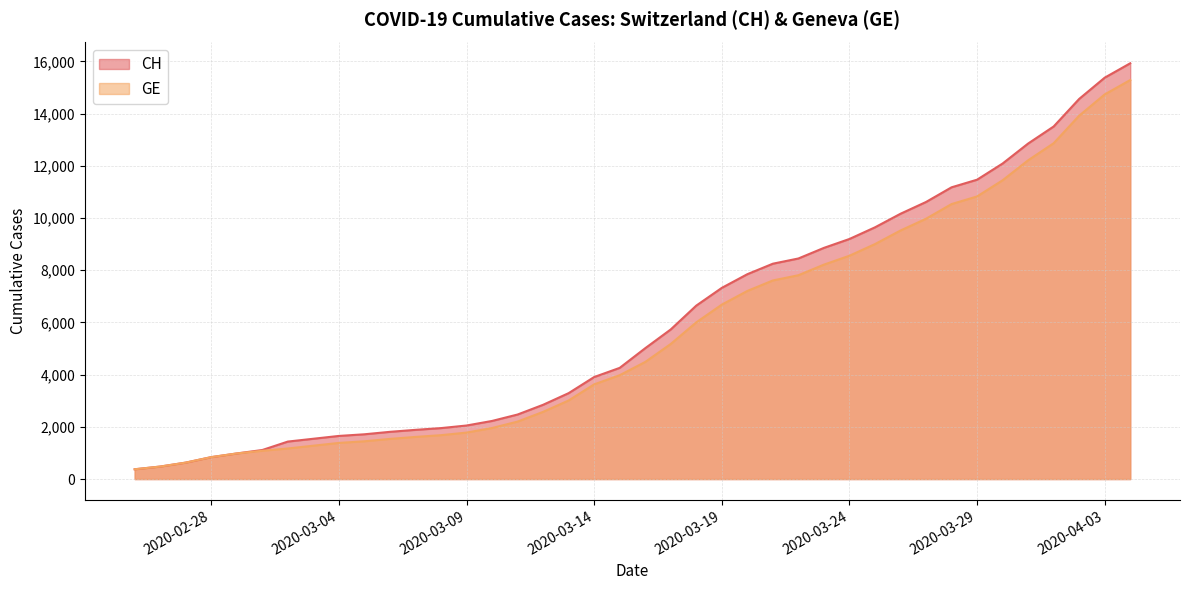

What is the smallest value displayed?

375